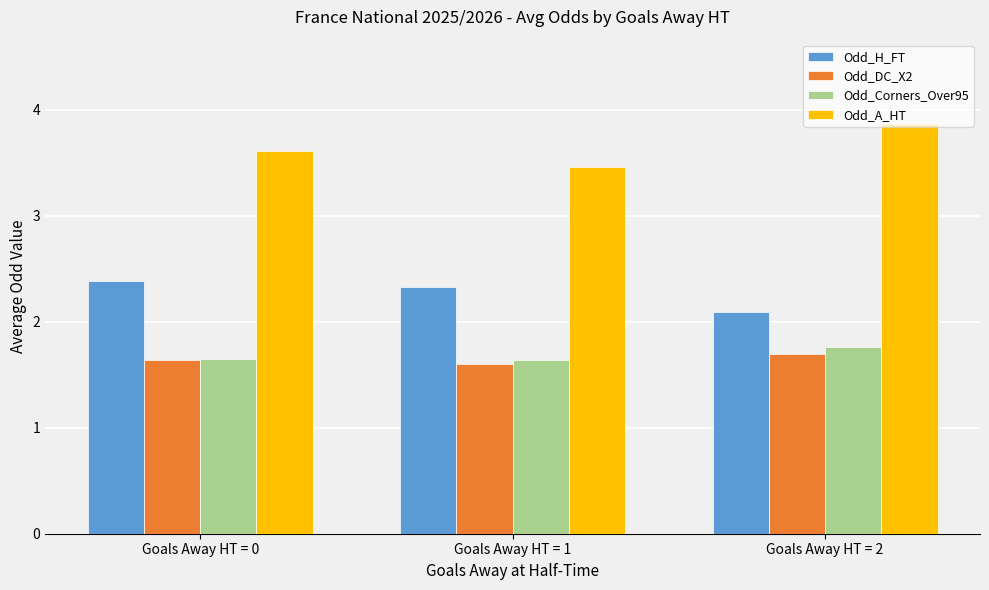

What value does the Odd_A_HT series have at Goals Away HT = 2?

3.9